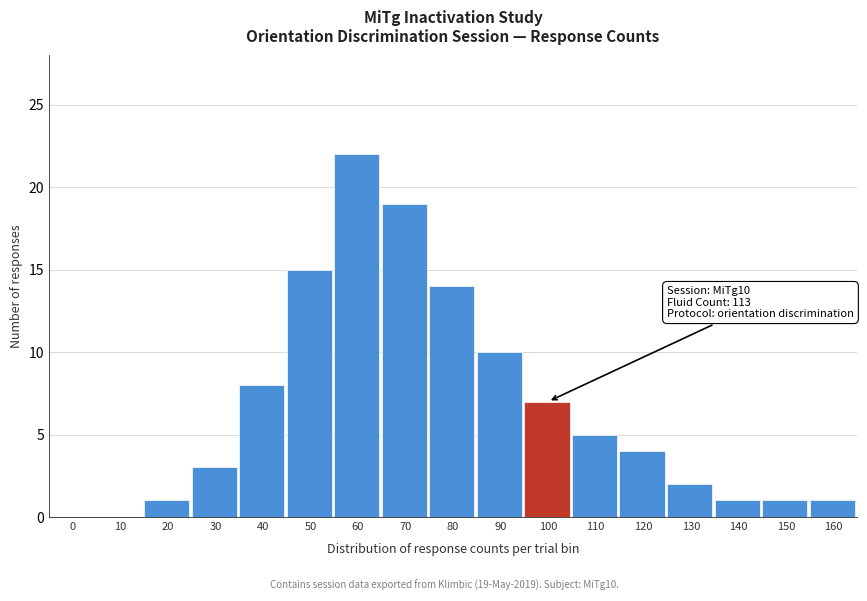

Reading right to left, extract all data points from this chart.

160=1	150=1	140=1	130=2	120=4	110=5	100=7	90=10	80=14	70=19	60=22	50=15	40=8	30=3	20=1	10=0	0=0